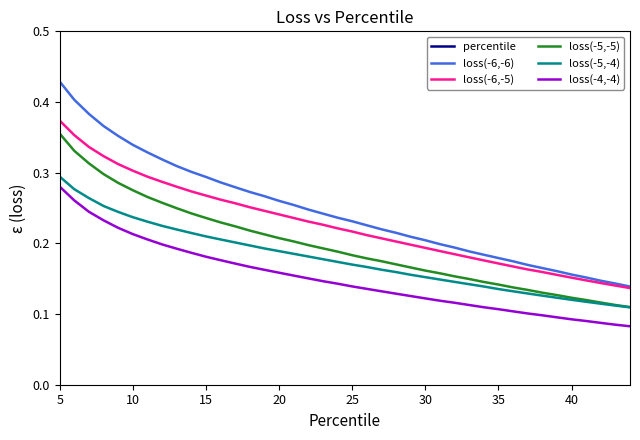

Which series has the largest total across all categories?

percentile